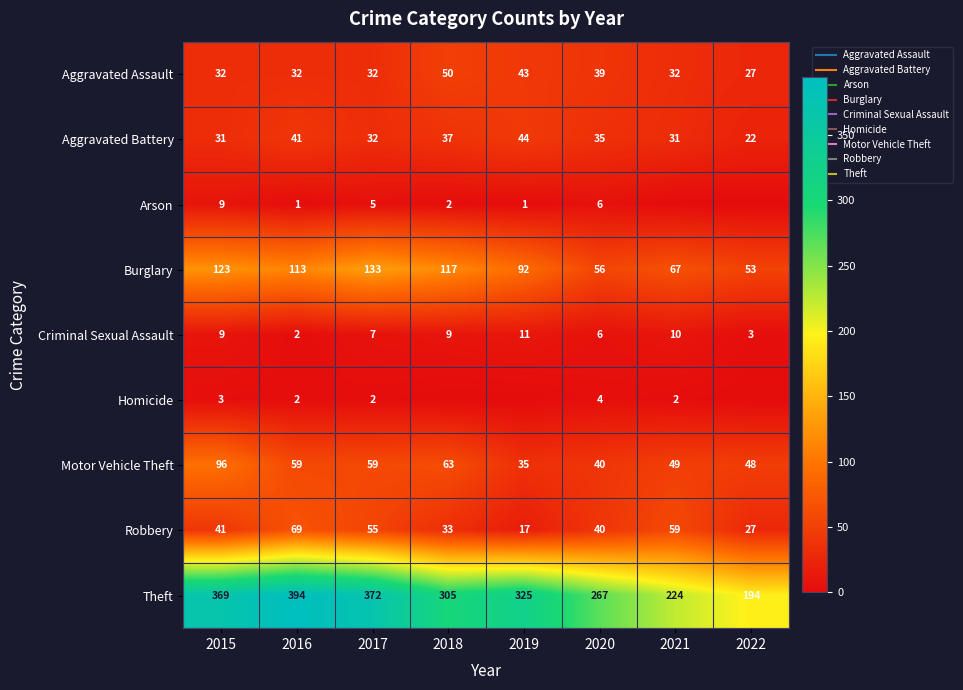

What is the difference between the Theft values at 2022 and 2021?

30